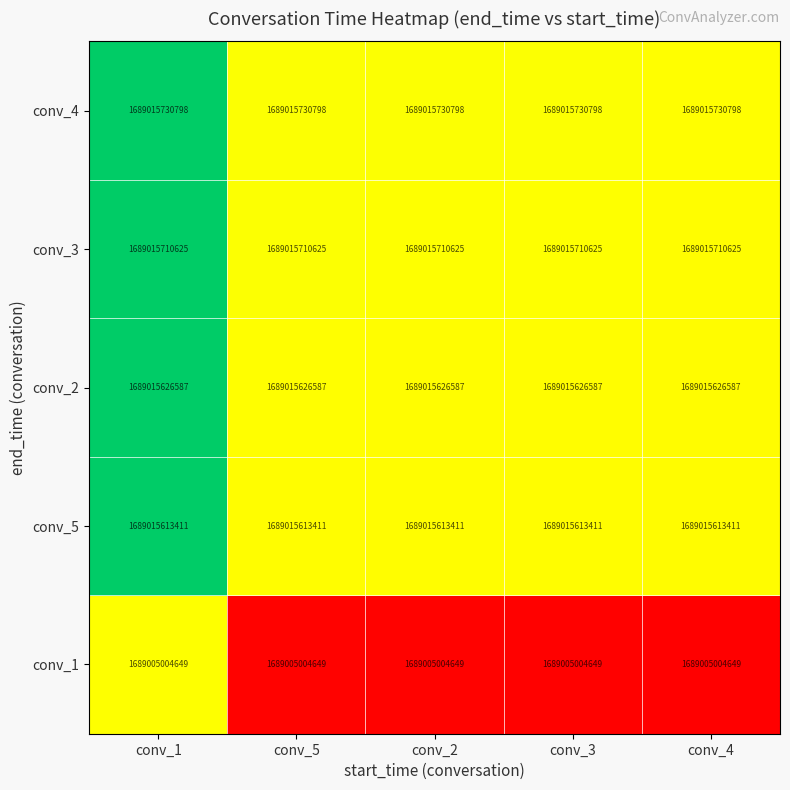

True or false: conv_2 has a value of 2490876418404 at conv_2.

False